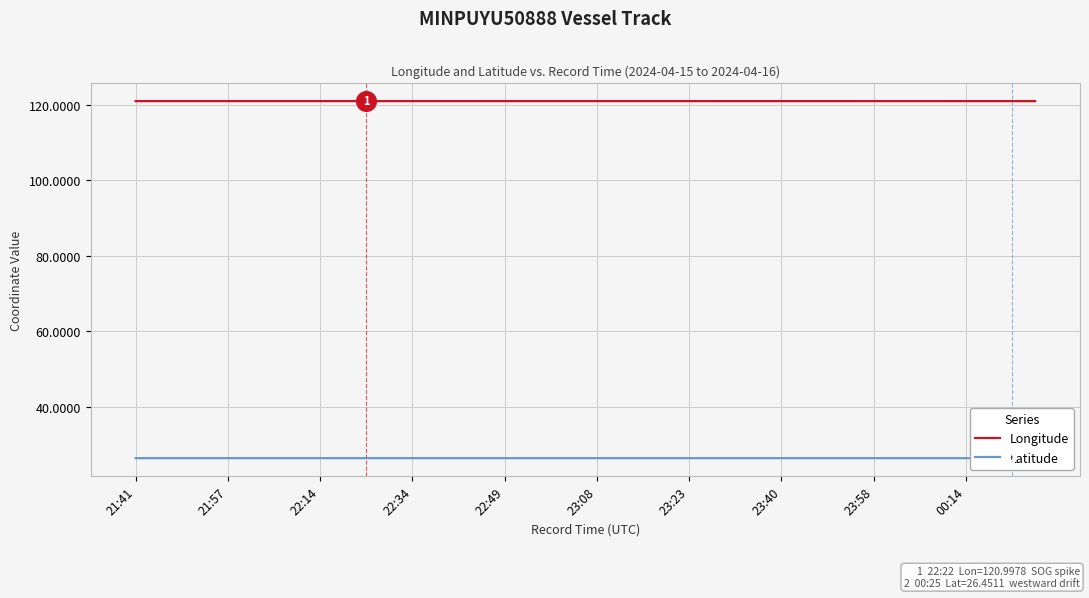

Which series has the largest total across all categories?

Longitude